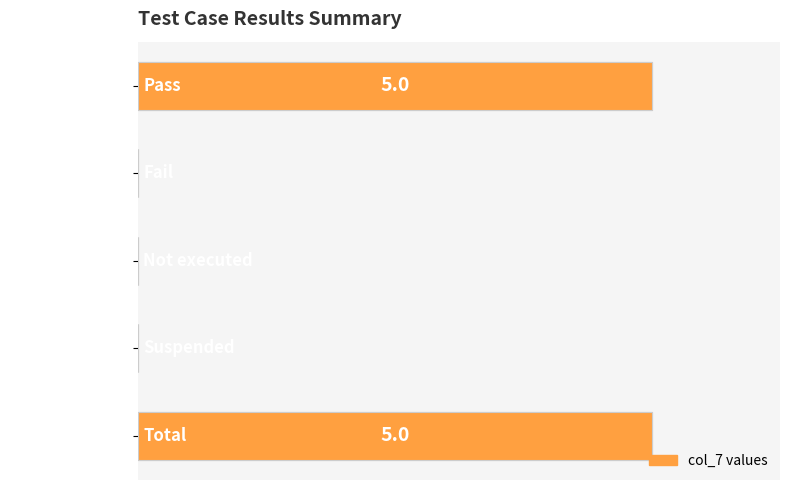

Where is the data nearest to the value 2?

Fail